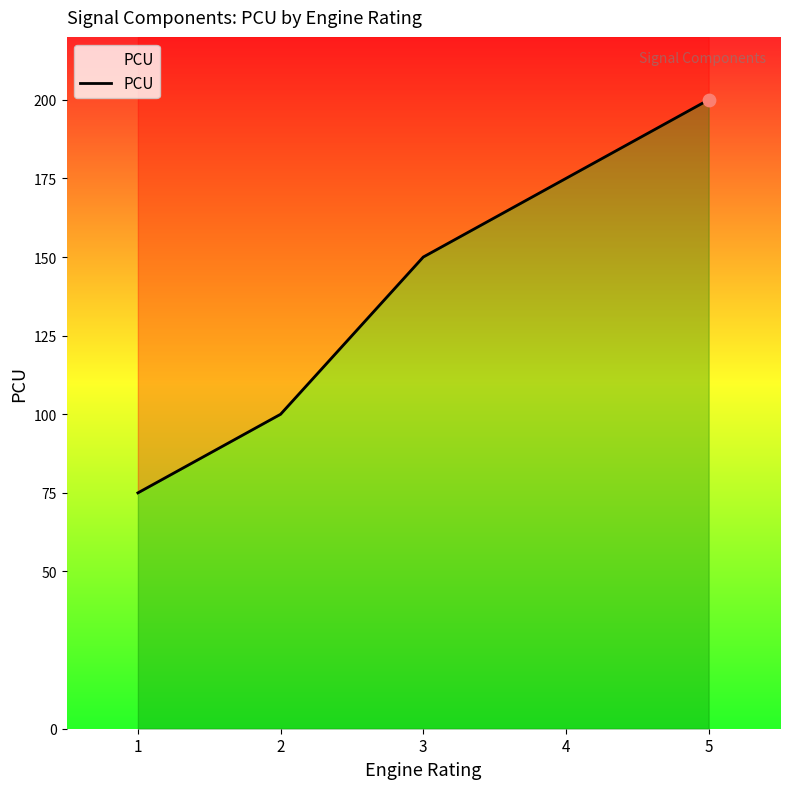

What is the change in value from 3 to 4?

+25